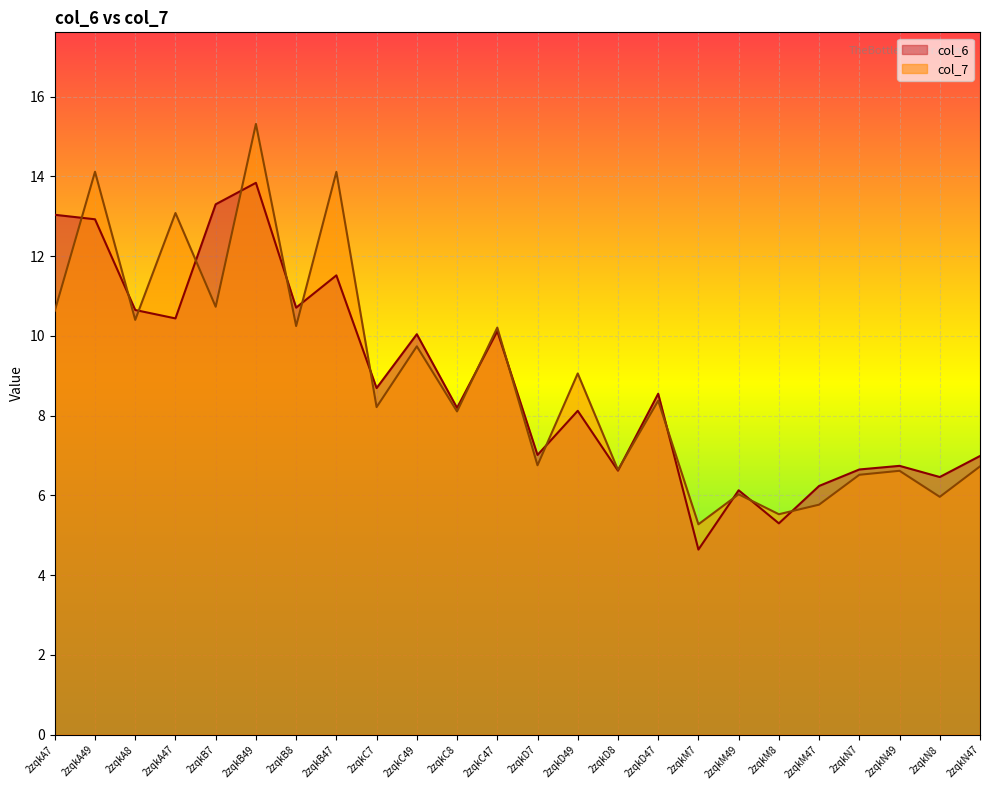

How many data points in col_7 are less than 8?

10